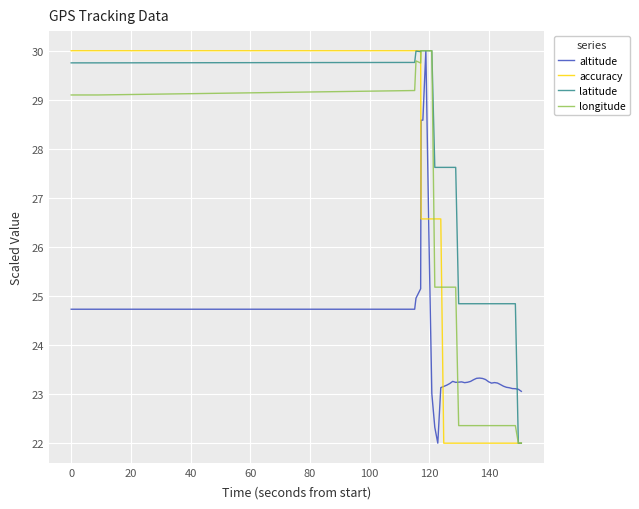

What is the maximum value for altitude?

30.0